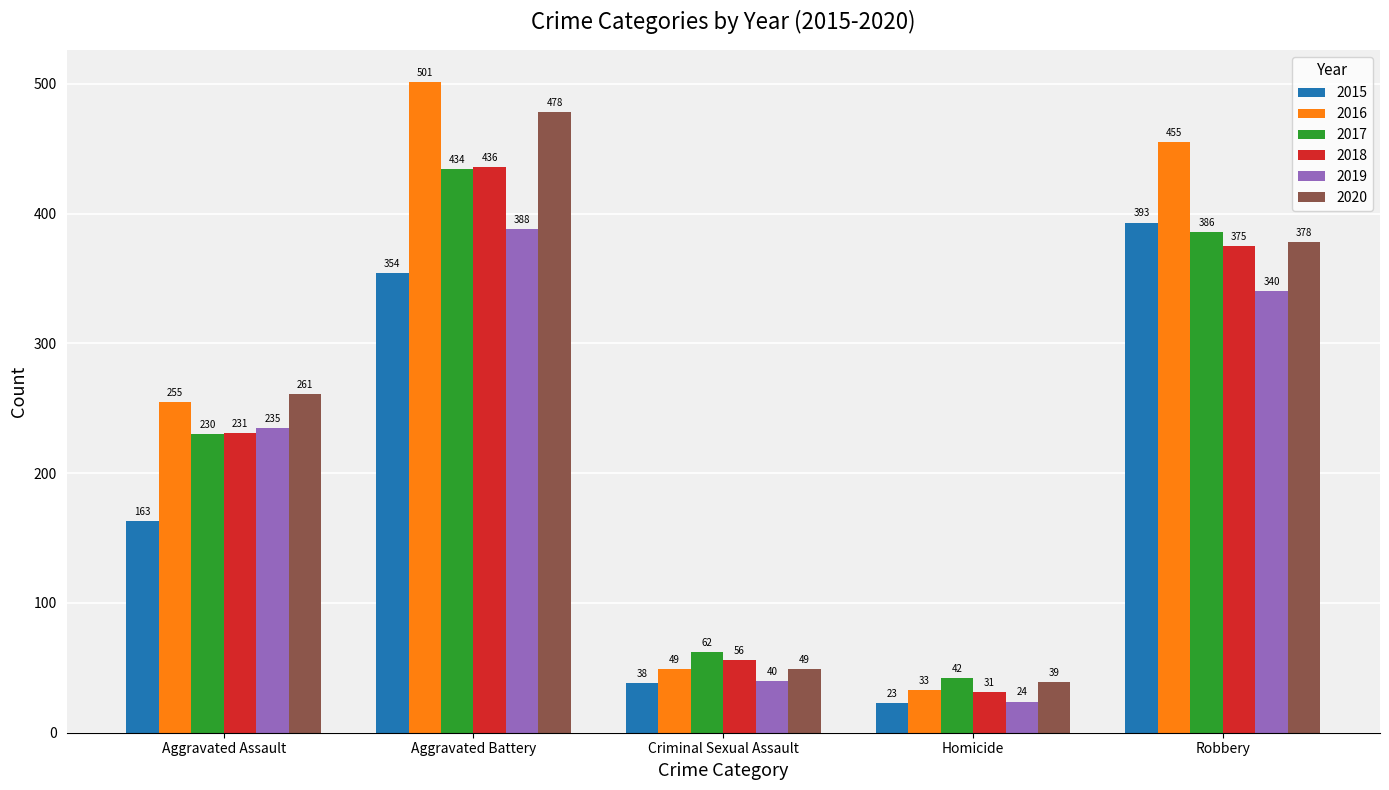

Reading left to right, extract all data points from this chart.

2015: 163	354	38	23	393
2016: 255	501	49	33	455
2017: 230	434	62	42	386
2018: 231	436	56	31	375
2019: 235	388	40	24	340
2020: 261	478	49	39	378